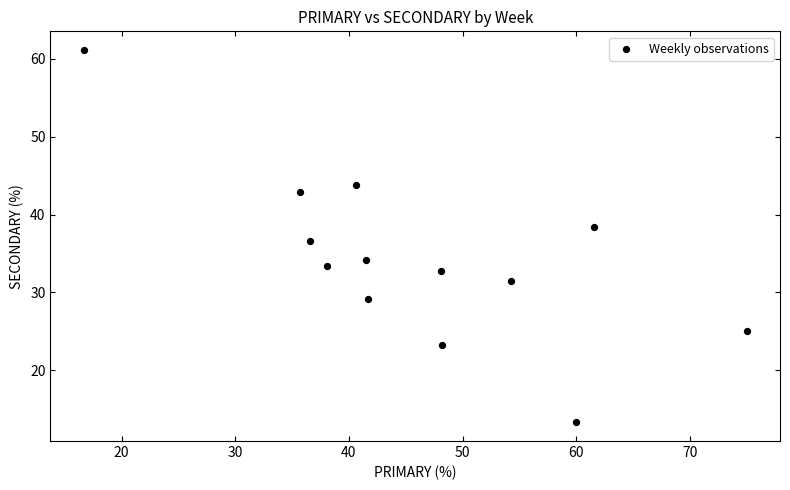

What is the range of Y values (max minus min)?

47.8